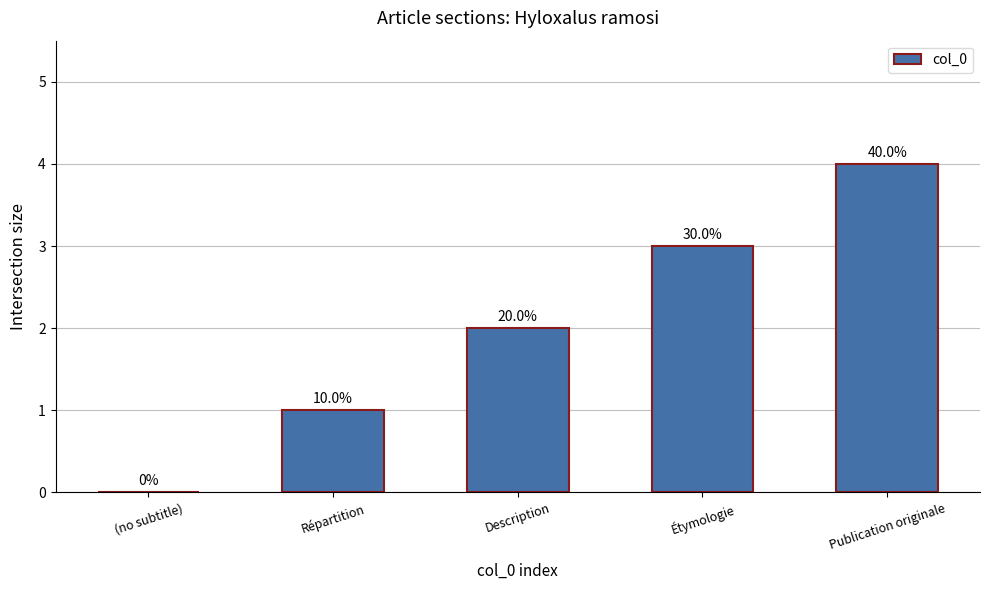

What is the difference between the second highest and minimum values?

3